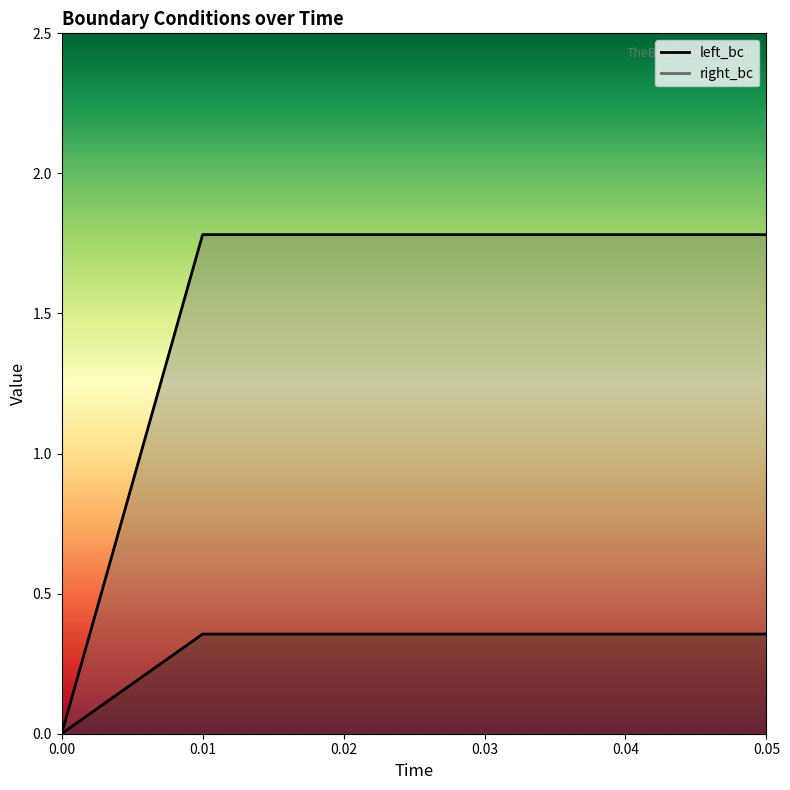

What is the label of the 4th point from the right?

0.02